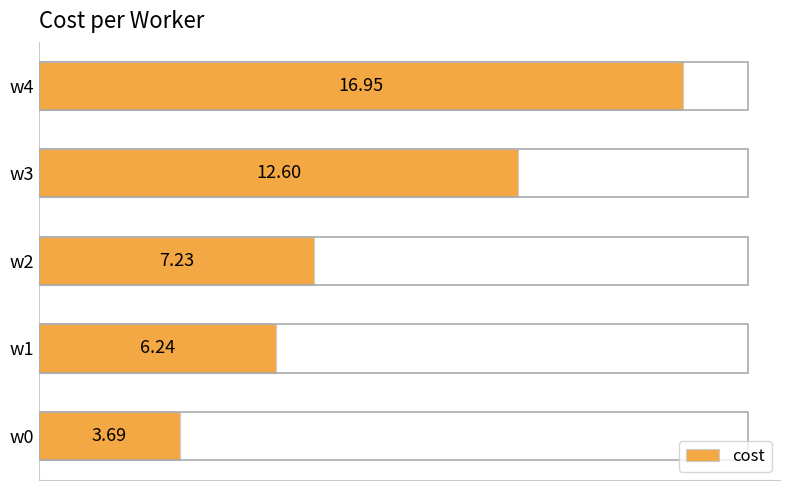

List the labels in order of value, largest first.

w4, w3, w2, w1, w0